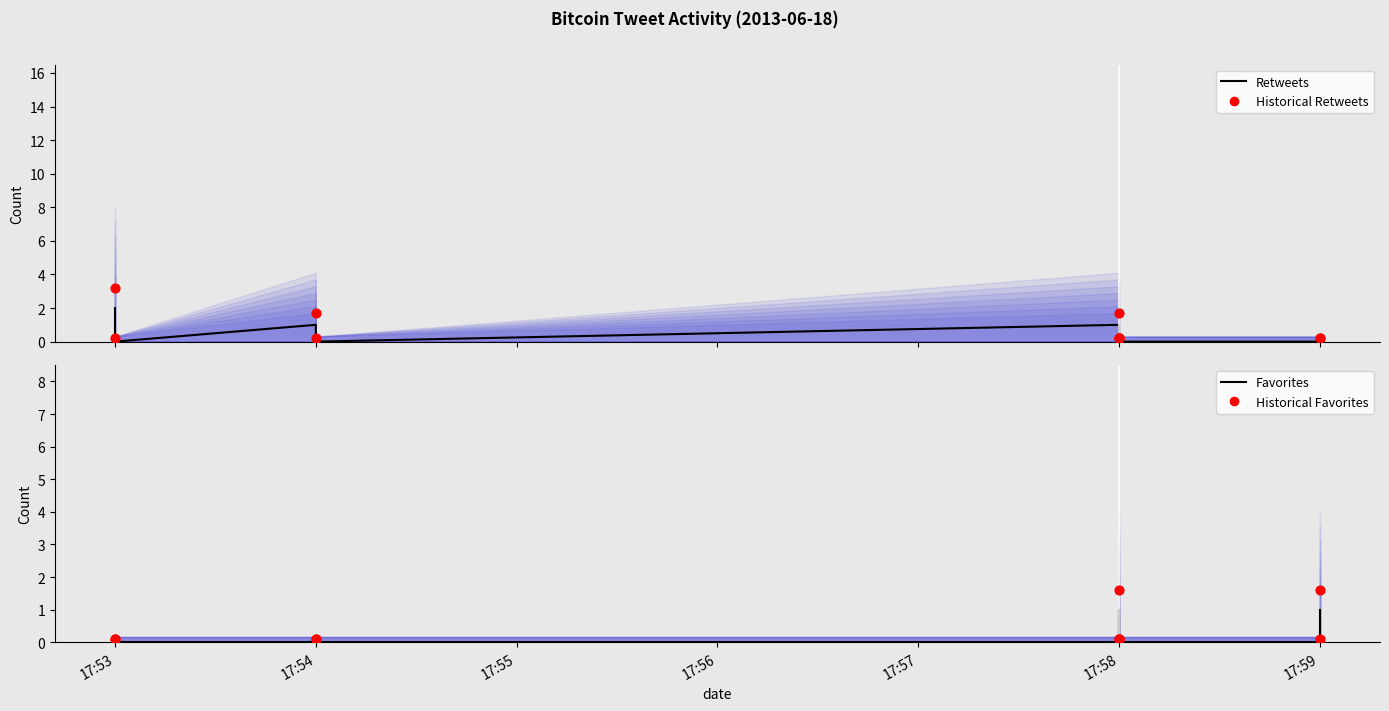

Is the value of Retweets at 17:53 greater than the value of Favorites at 17:58?

Yes